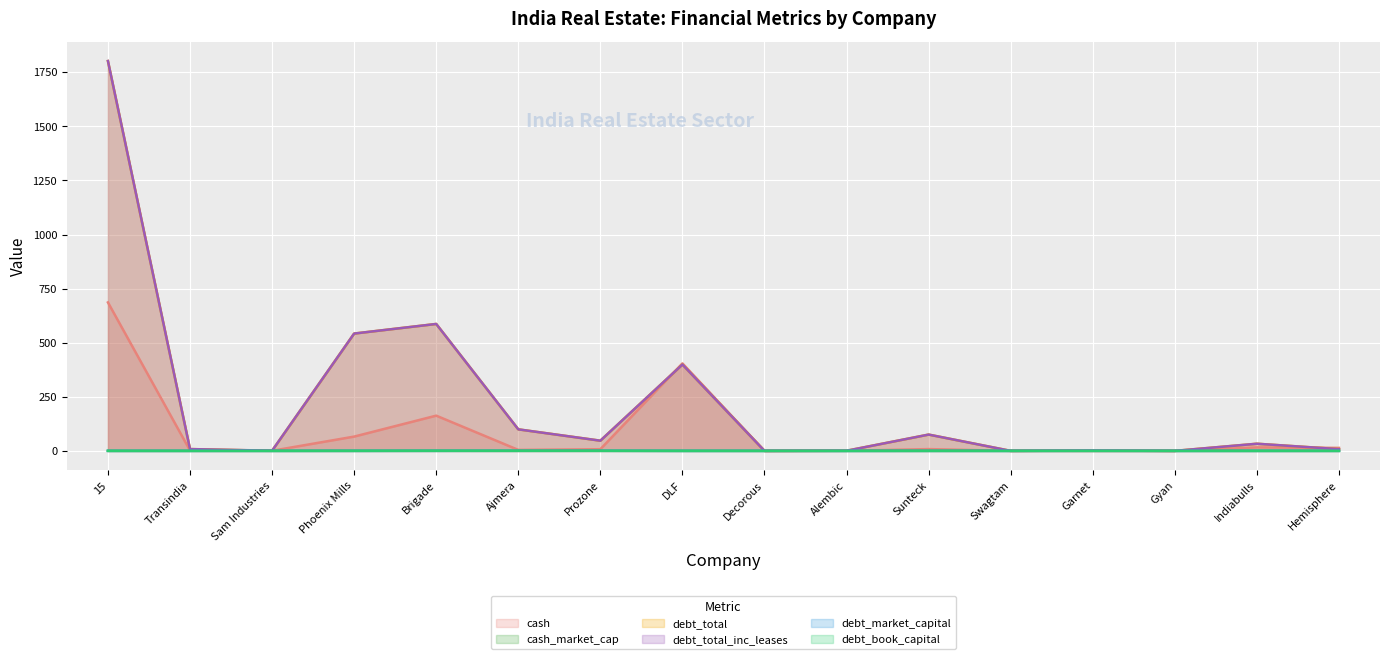

Does the chart display data point markers on the line(s)?

No